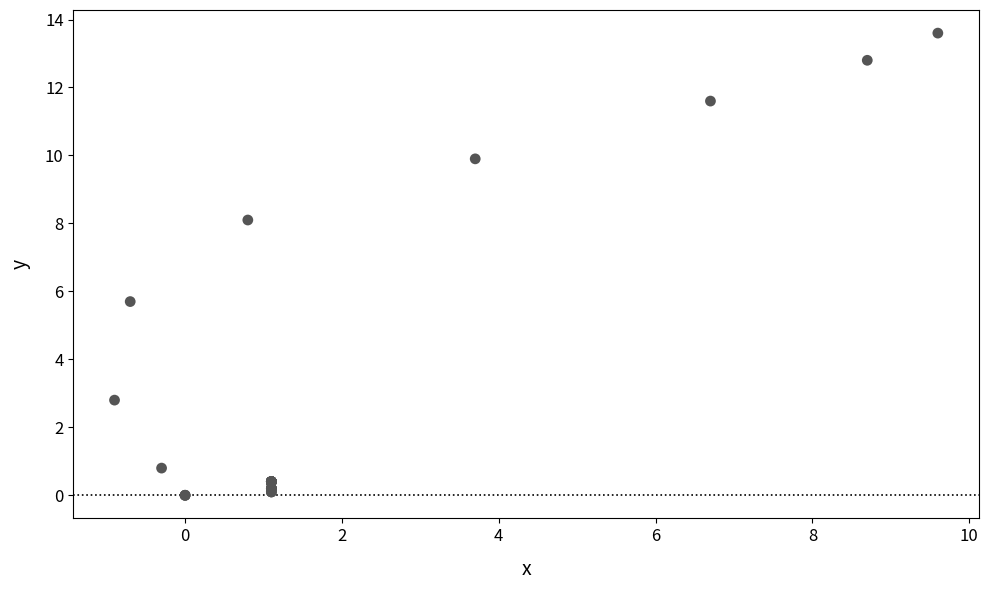

What Y value in the scatter plot is closest to 6?

5.7